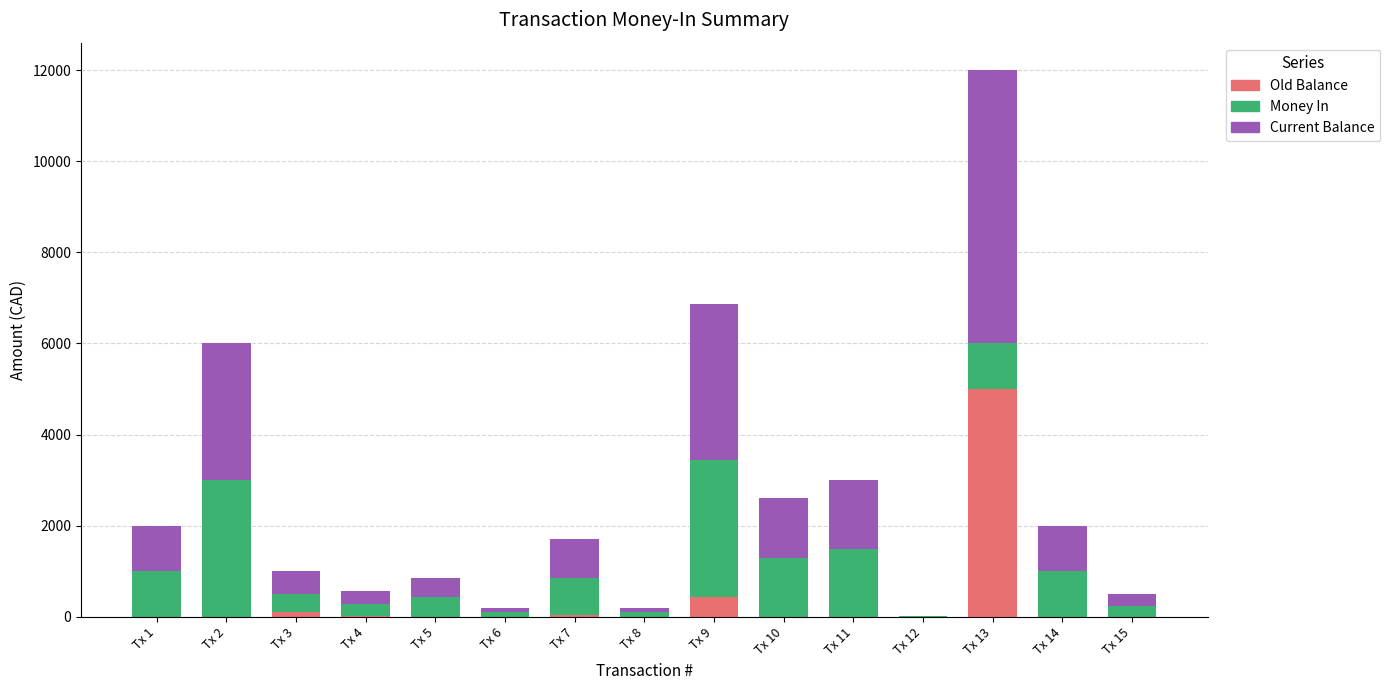

What is the highest value of the Old Balance series?

5000.0